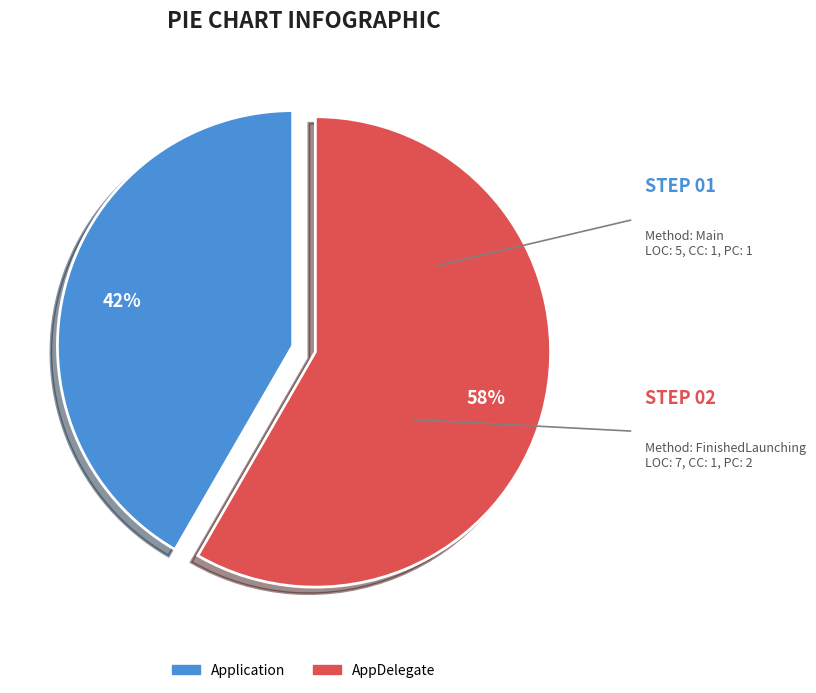

What is the smallest slice in the pie chart?

Application